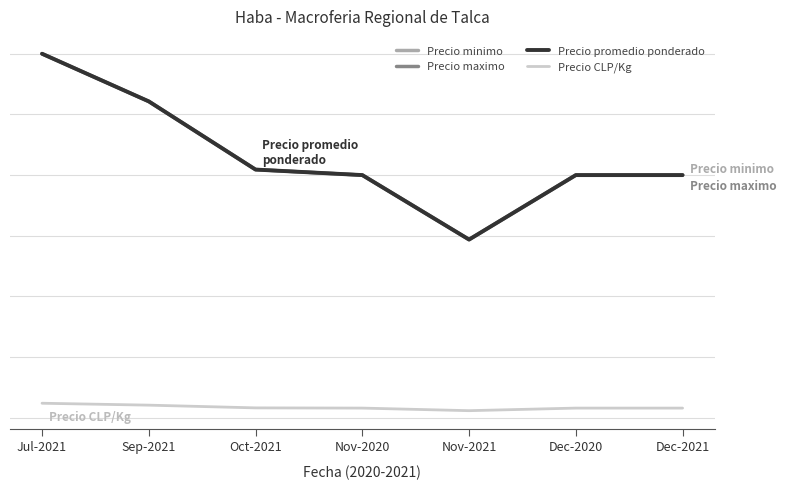

The Precio CLP/Kg series shows 88 at Oct-2021. True or false?

False